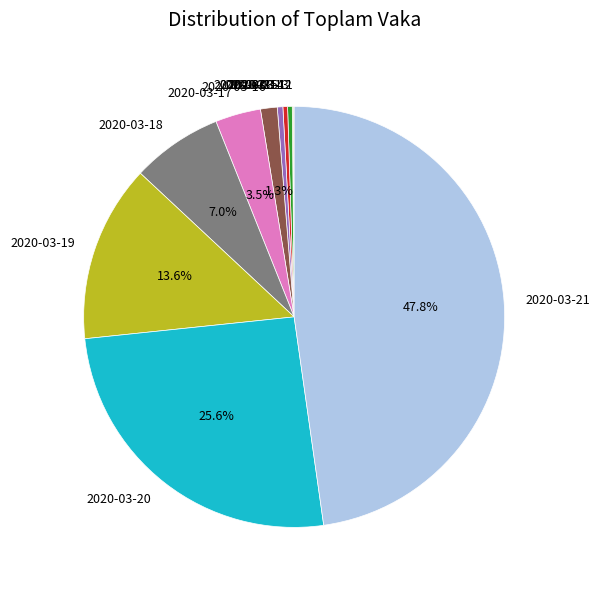

To the nearest percent, what is the average slice percentage?

9%